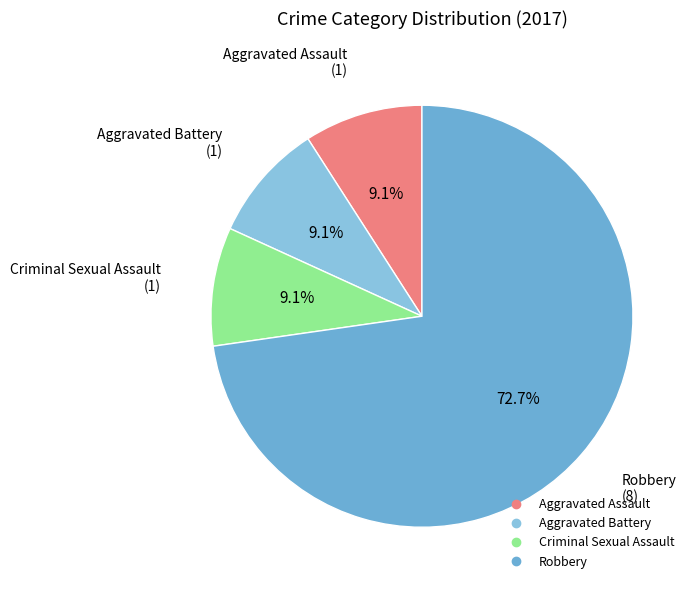

The Aggravated Assault slice represents 18% of the pie. True or false?

False